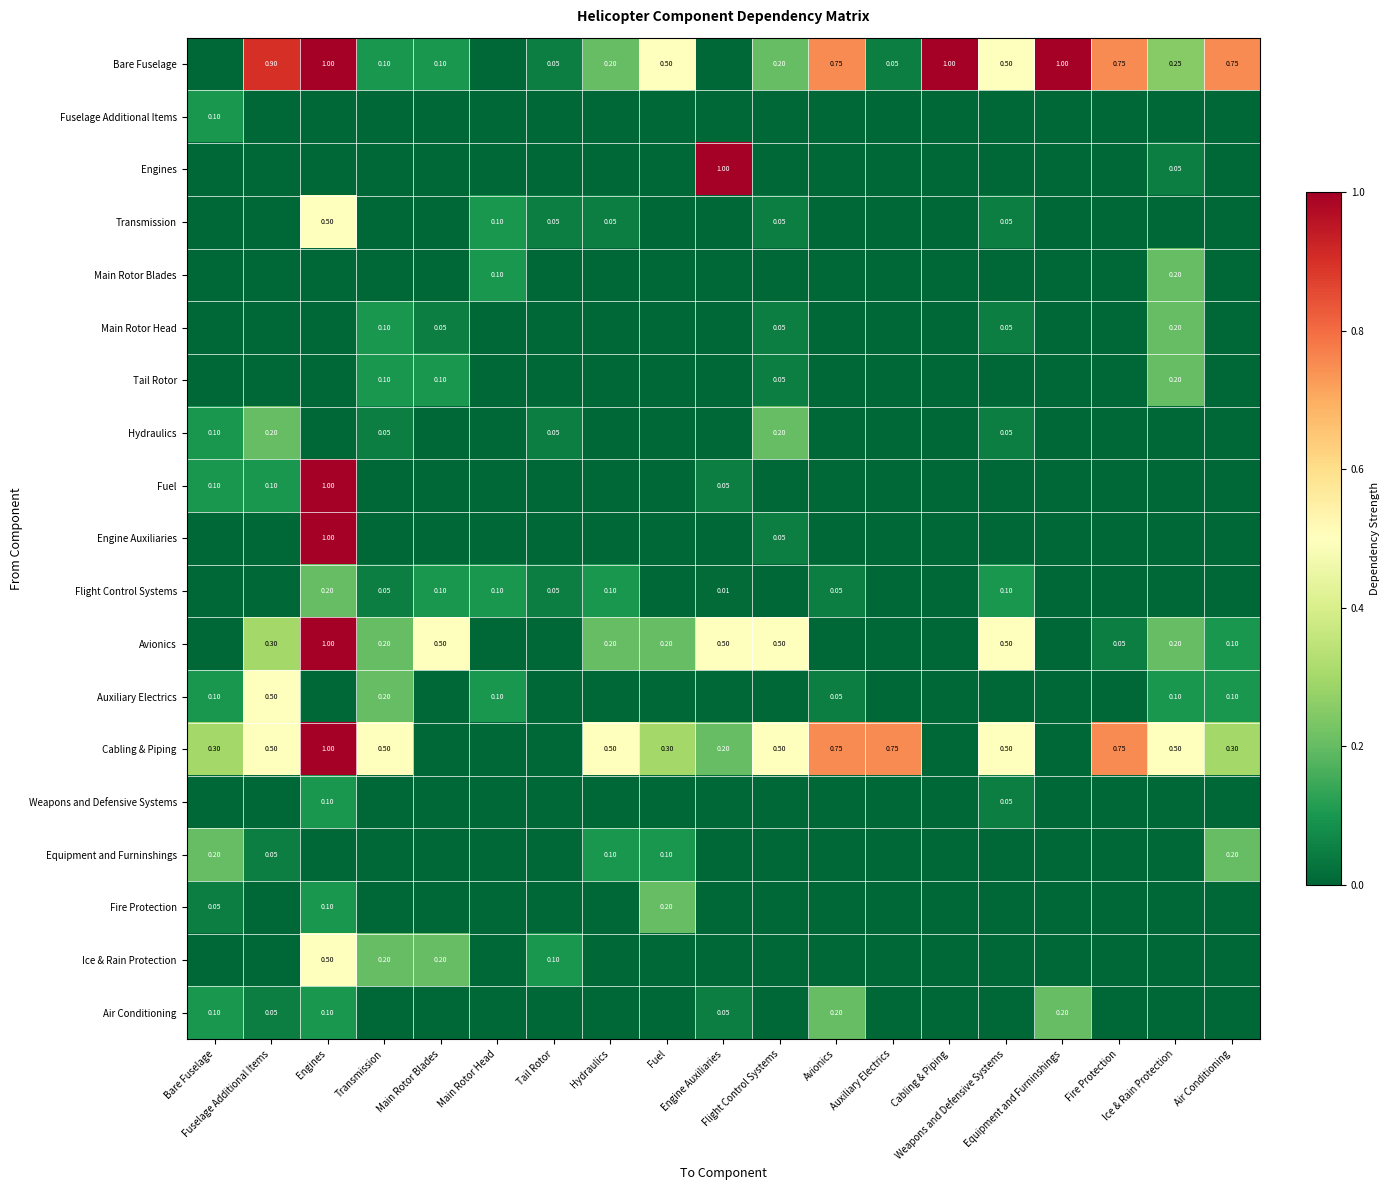

Rank the series by their maximum value, from highest to lowest.

Bare Fuselage, Engines, Fuel, Engine Auxiliaries, Avionics, Cabling & Piping, Transmission, Auxiliary Electrics, Ice & Rain Protection, Main Rotor Blades, Main Rotor Head, Tail Rotor, Hydraulics, Flight Control Systems, Equipment and Furninshings, Fire Protection, Air Conditioning, Fuselage Additional Items, Weapons and Defensive Systems